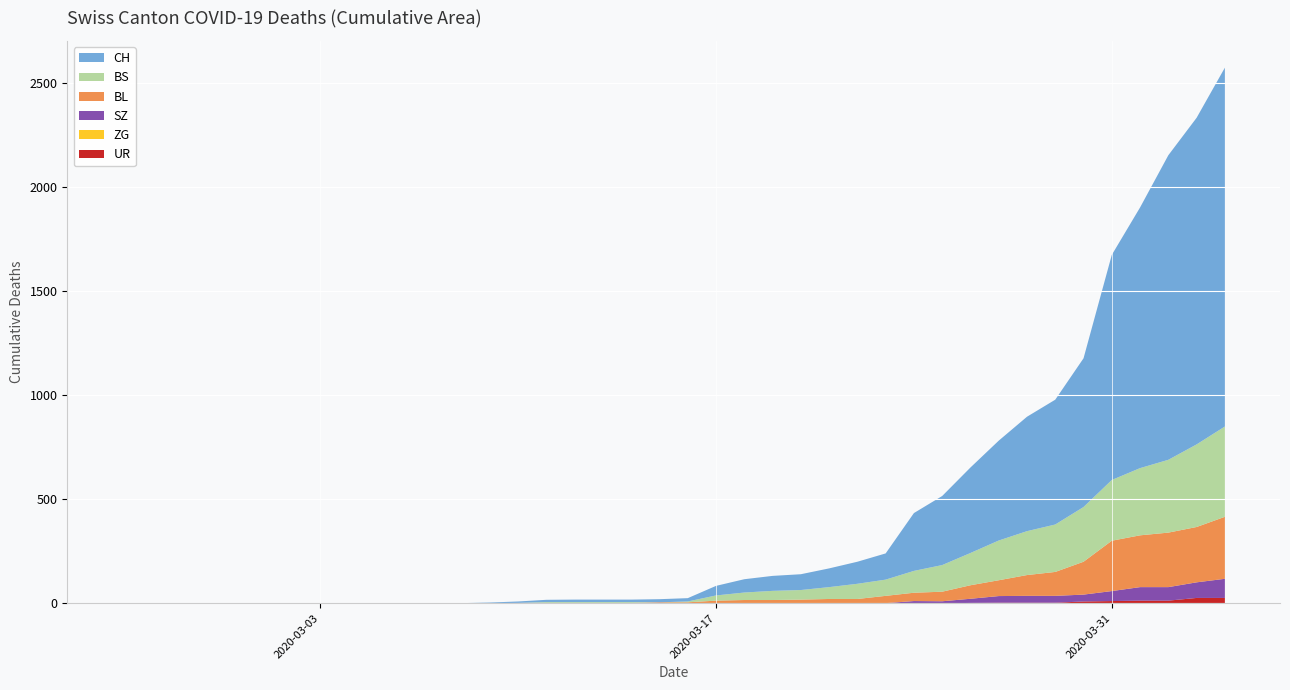

Reading left to right, list all the values displayed in this chart.

CH: 2020-02-25=0	2020-02-26=0	2020-02-27=0	2020-02-28=0	2020-02-29=0	2020-03-01=0	2020-03-02=0	2020-03-03=0	2020-03-04=0	2020-03-05=0	2020-03-06=1	2020-03-07=1	2020-03-08=1	2020-03-09=3	2020-03-10=7	2020-03-11=11	2020-03-12=12	2020-03-13=12	2020-03-14=12	2020-03-15=15	2020-03-16=16	2020-03-17=46	2020-03-18=64	2020-03-19=72	2020-03-20=76	2020-03-21=90	2020-03-22=106	2020-03-23=126	2020-03-24=278	2020-03-25=332	2020-03-26=411	2020-03-27=480	2020-03-28=550	2020-03-29=600	2020-03-30=715	2020-03-31=1082	2020-04-01=1253	2020-04-02=1464	2020-04-03=1570	2020-04-04=1725
BL: 2020-02-25=0	2020-02-26=0	2020-02-27=0	2020-02-28=0	2020-02-29=0	2020-03-01=0	2020-03-02=0	2020-03-03=0	2020-03-04=0	2020-03-05=0	2020-03-06=0	2020-03-07=0	2020-03-08=0	2020-03-09=1	2020-03-10=2	2020-03-11=2	2020-03-12=2	2020-03-13=2	2020-03-14=2	2020-03-15=5	2020-03-16=5	2020-03-17=13	2020-03-18=16	2020-03-19=16	2020-03-20=18	2020-03-21=21	2020-03-22=21	2020-03-23=35	2020-03-24=40	2020-03-25=46	2020-03-26=65	2020-03-27=76	2020-03-28=100	2020-03-29=115	2020-03-30=158	2020-03-31=242	2020-04-01=249	2020-04-02=262	2020-04-03=266	2020-04-04=298
BS: 2020-02-25=0	2020-02-26=0	2020-02-27=0	2020-02-28=0	2020-02-29=0	2020-03-01=0	2020-03-02=0	2020-03-03=0	2020-03-04=0	2020-03-05=0	2020-03-06=0	2020-03-07=0	2020-03-08=0	2020-03-09=0	2020-03-10=0	2020-03-11=4	2020-03-12=4	2020-03-13=4	2020-03-14=4	2020-03-15=0	2020-03-16=4	2020-03-17=25	2020-03-18=36	2020-03-19=44	2020-03-20=46	2020-03-21=57	2020-03-22=73	2020-03-23=78	2020-03-24=105	2020-03-25=128	2020-03-26=155	2020-03-27=191	2020-03-28=211	2020-03-29=228	2020-03-30=263	2020-03-31=292	2020-04-01=323	2020-04-02=350	2020-04-03=397	2020-04-04=434
ZG: 2020-02-25=0	2020-02-26=0	2020-02-27=0	2020-02-28=0	2020-02-29=0	2020-03-01=0	2020-03-02=0	2020-03-03=0	2020-03-04=0	2020-03-05=0	2020-03-06=0	2020-03-07=0	2020-03-08=0	2020-03-09=0	2020-03-10=0	2020-03-11=0	2020-03-12=0	2020-03-13=0	2020-03-14=0	2020-03-15=0	2020-03-16=0	2020-03-17=0	2020-03-18=0	2020-03-19=0	2020-03-20=0	2020-03-21=0	2020-03-22=0	2020-03-23=0	2020-03-24=0	2020-03-25=0	2020-03-26=0	2020-03-27=0	2020-03-28=0	2020-03-29=0	2020-03-30=0	2020-03-31=0	2020-04-01=0	2020-04-02=0	2020-04-03=0	2020-04-04=0
SZ: 2020-02-25=0	2020-02-26=0	2020-02-27=0	2020-02-28=0	2020-02-29=0	2020-03-01=0	2020-03-02=0	2020-03-03=0	2020-03-04=0	2020-03-05=0	2020-03-06=0	2020-03-07=0	2020-03-08=0	2020-03-09=0	2020-03-10=0	2020-03-11=0	2020-03-12=0	2020-03-13=0	2020-03-14=0	2020-03-15=0	2020-03-16=0	2020-03-17=0	2020-03-18=0	2020-03-19=0	2020-03-20=0	2020-03-21=0	2020-03-22=0	2020-03-23=0	2020-03-24=10	2020-03-25=10	2020-03-26=20	2020-03-27=32	2020-03-28=33	2020-03-29=33	2020-03-30=33	2020-03-31=48	2020-04-01=65	2020-04-02=65	2020-04-03=75	2020-04-04=92
UR: 2020-02-25=0	2020-02-26=0	2020-02-27=0	2020-02-28=0	2020-02-29=0	2020-03-01=0	2020-03-02=0	2020-03-03=0	2020-03-04=0	2020-03-05=0	2020-03-06=0	2020-03-07=0	2020-03-08=0	2020-03-09=0	2020-03-10=0	2020-03-11=0	2020-03-12=0	2020-03-13=0	2020-03-14=0	2020-03-15=0	2020-03-16=0	2020-03-17=0	2020-03-18=0	2020-03-19=0	2020-03-20=0	2020-03-21=0	2020-03-22=0	2020-03-23=1	2020-03-24=1	2020-03-25=0	2020-03-26=2	2020-03-27=3	2020-03-28=3	2020-03-29=3	2020-03-30=9	2020-03-31=11	2020-04-01=13	2020-04-02=13	2020-04-03=26	2020-04-04=26